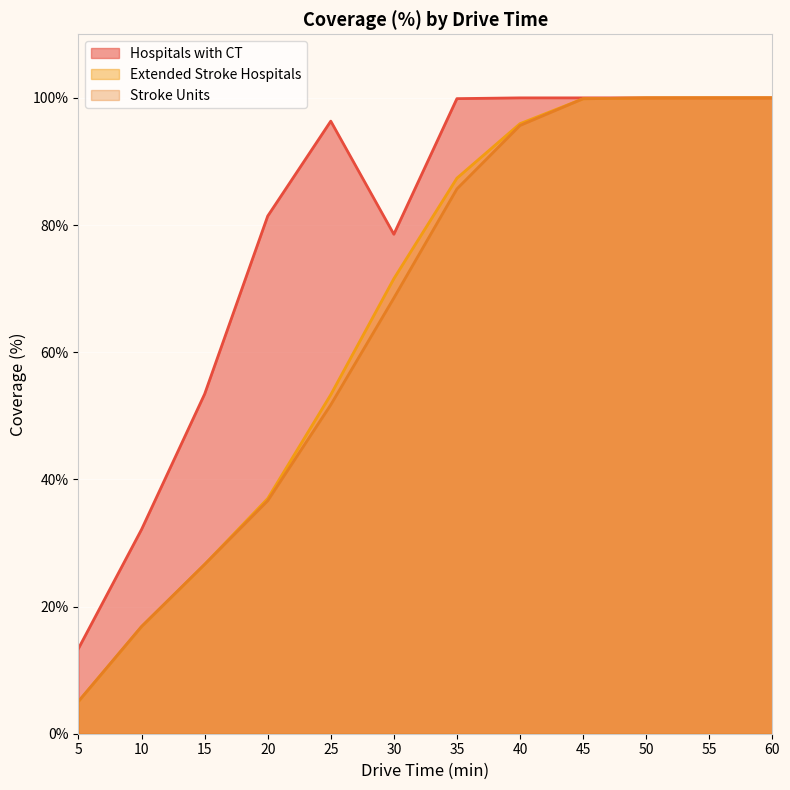

List the labels in order of Extended Stroke Hospitals value, smallest first.

5, 10, 15, 20, 25, 30, 35, 40, 45, 50, 55, 60